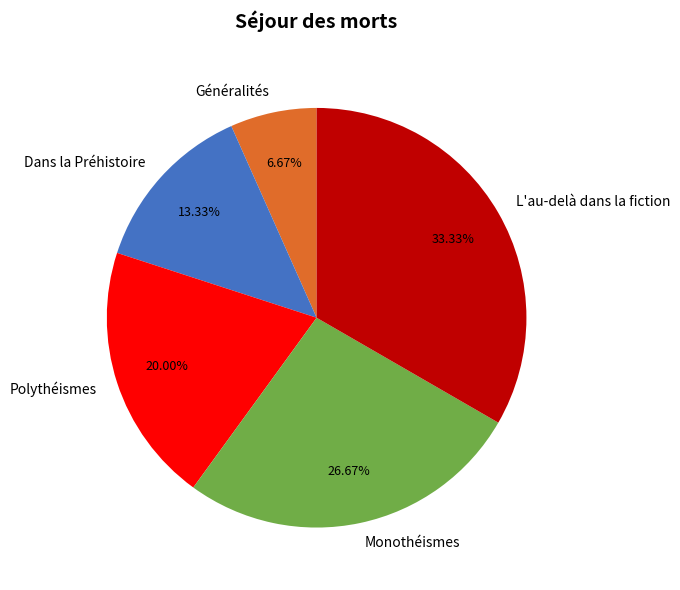

What is the smallest slice in the pie chart?

Généralités